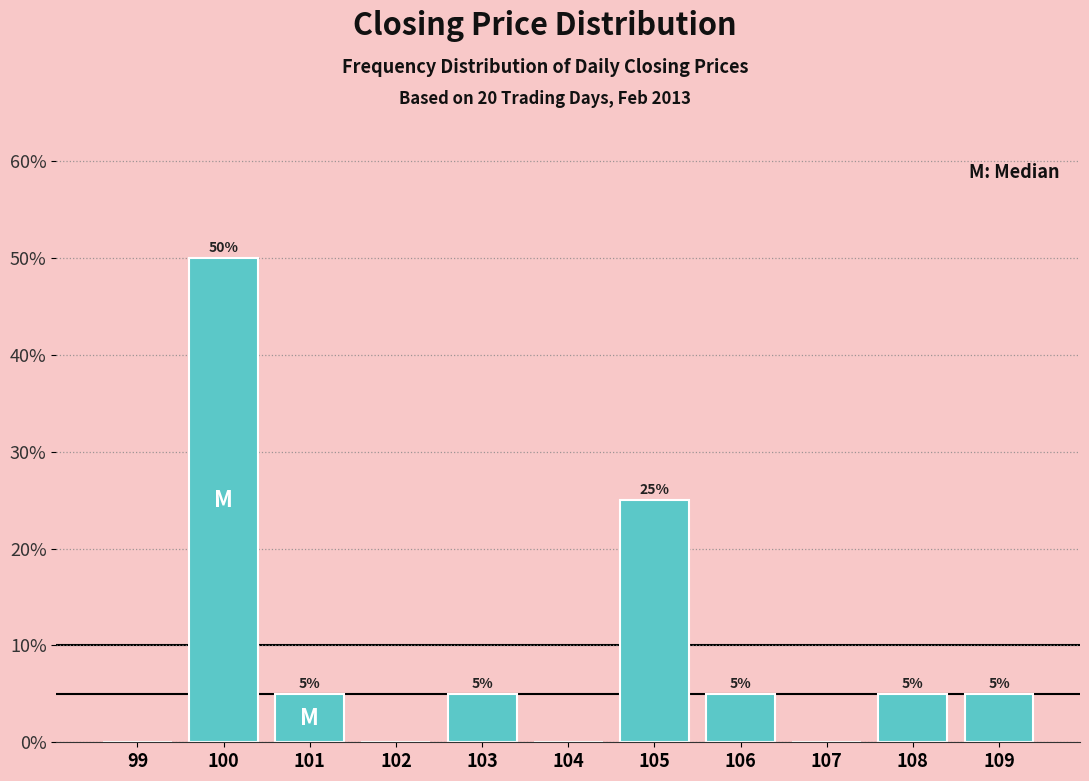

Which range on the x-axis has the tallest bar?

99.5 to 100.5